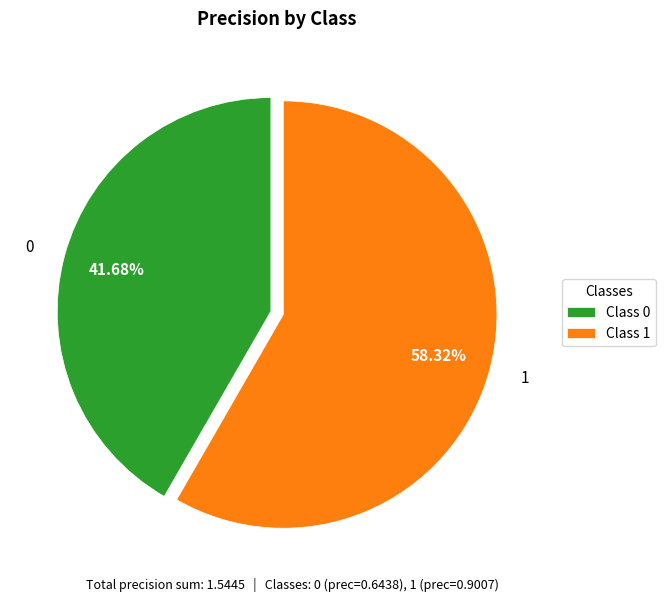

To the nearest percent, what percentage of the pie is 0?

42%